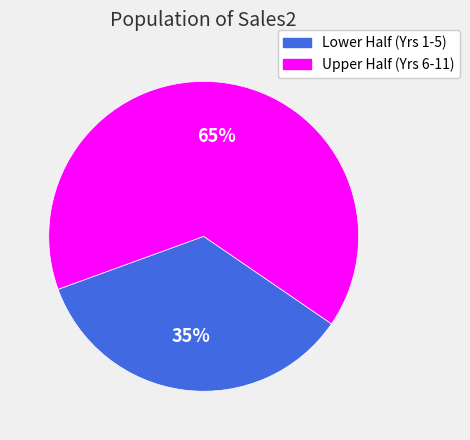

Is it true that Upper Half (Yrs 6-11) is 65% of the pie?

True